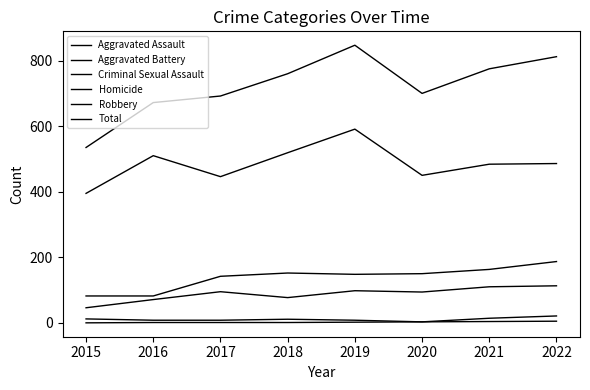

At which label does Aggravated Assault reach its peak?

2022